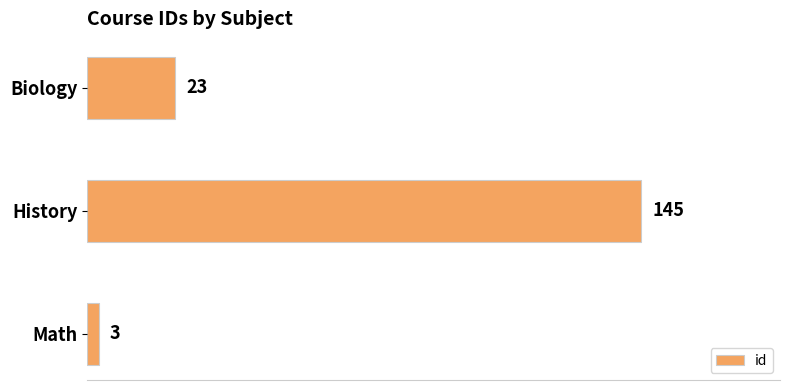

What is the value of the 3rd bar from the top?

3